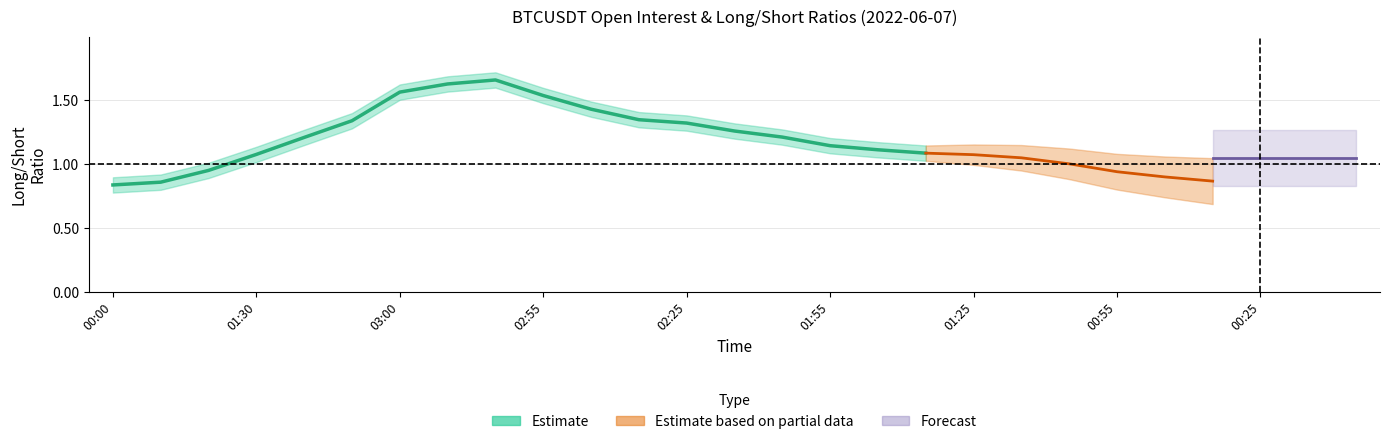

How many categories are shown in the chart?

27